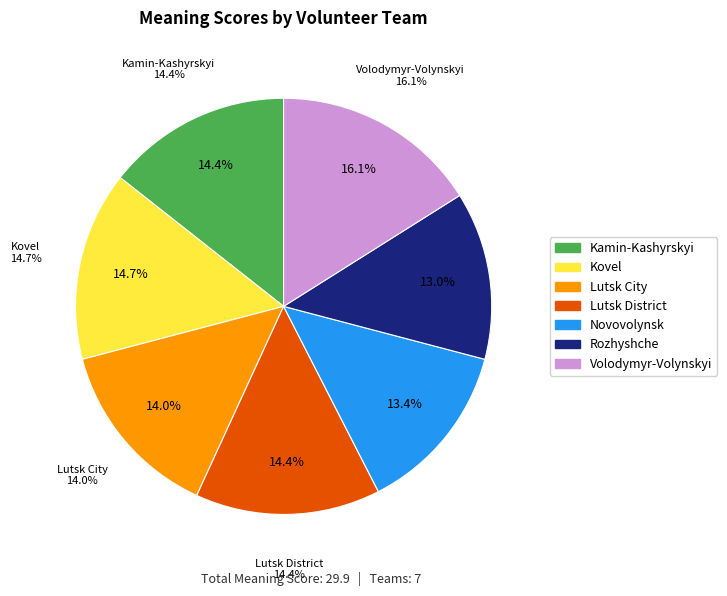

To the nearest percent, what portion does Novovolynsk_City_Volunteers represent?

13%